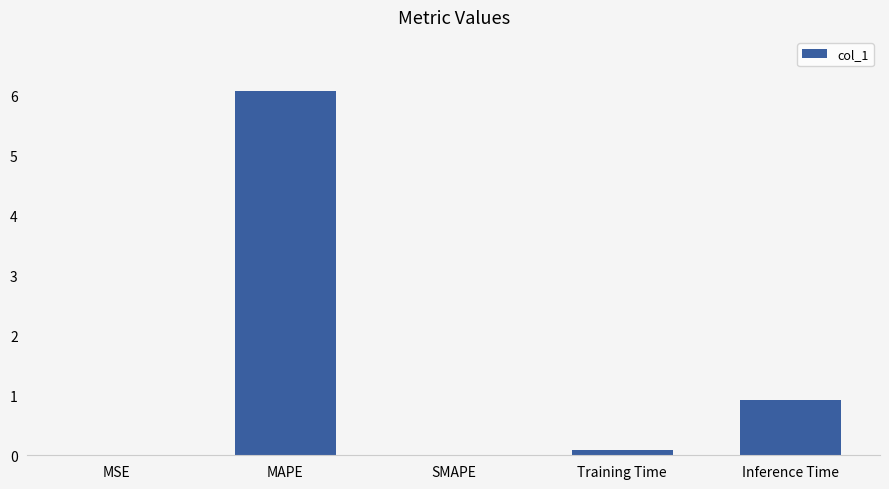

How many series are shown in this chart?

1